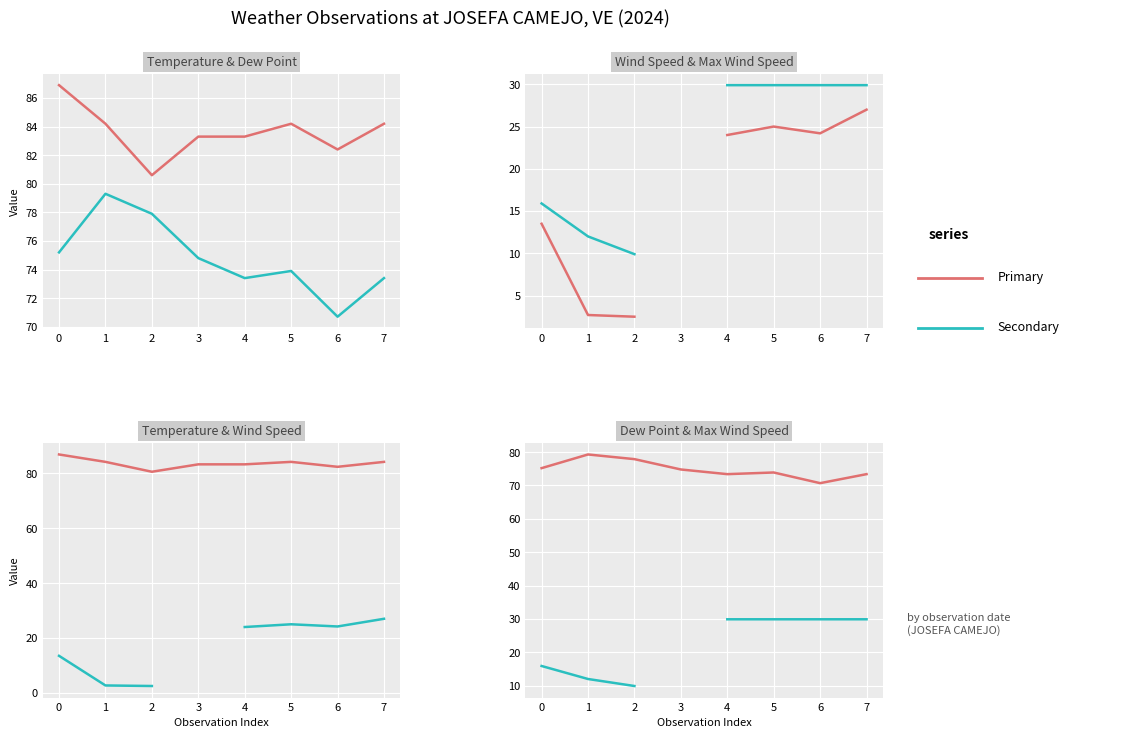

How many series are shown in this chart?

4